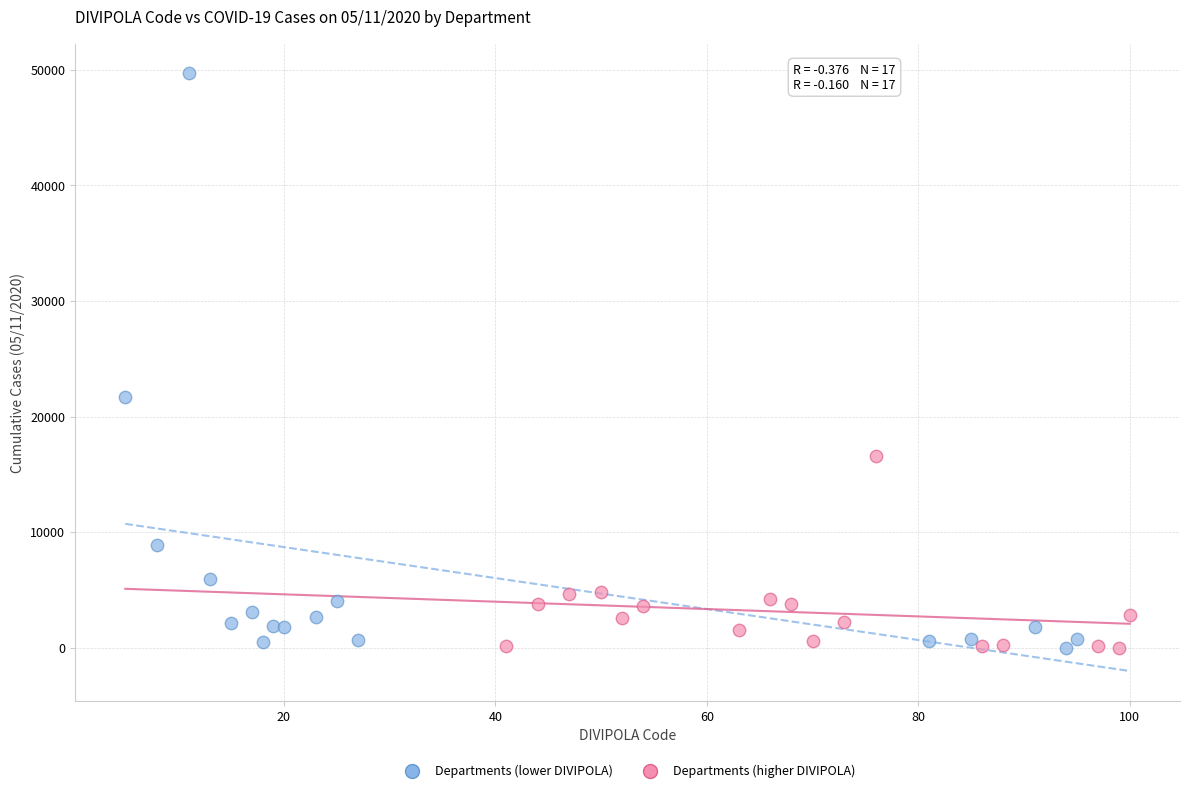

Which series contains the highest Y value?

Departments (lower DIVIPOLA)